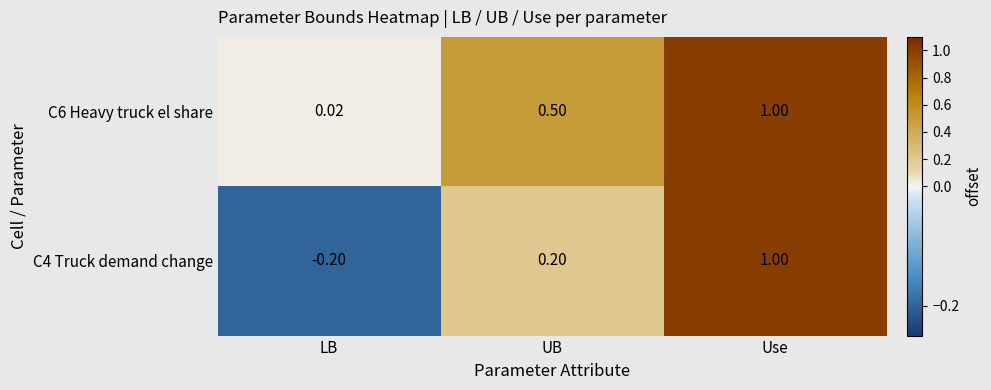

Is the value of C6 Heavy truck el share at UB greater than the value of C4 Truck demand change at LB?

Yes